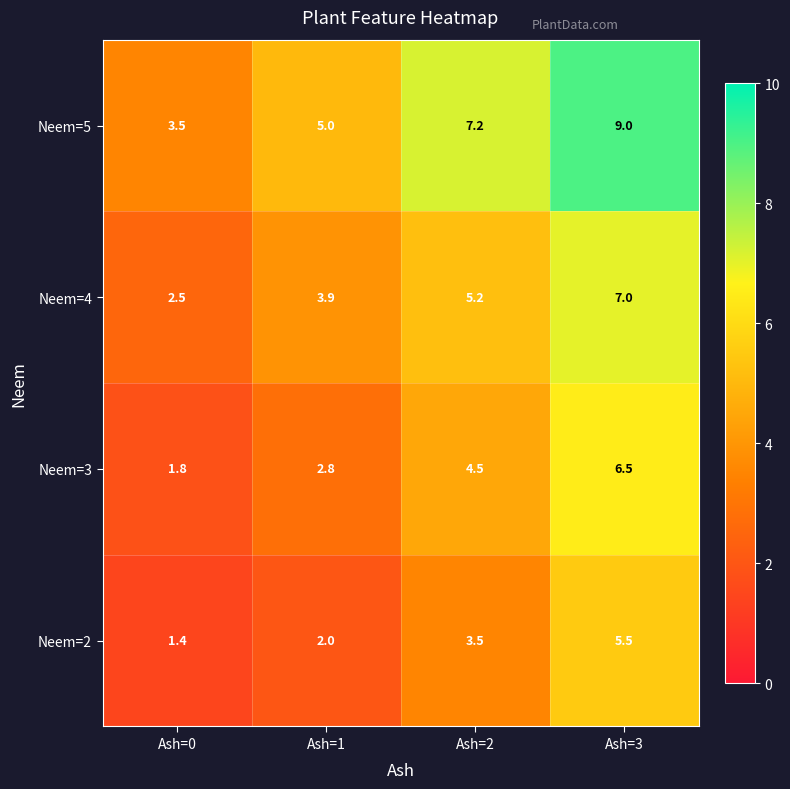

True or false: Neem=5 has a value of 7.2 at Ash=2.

True